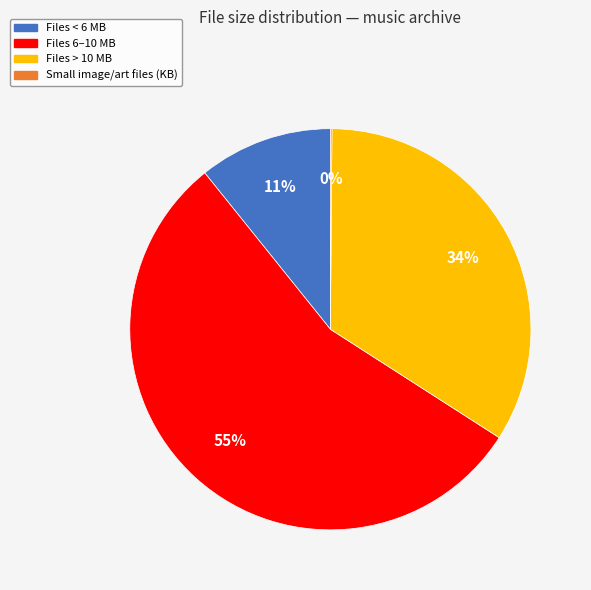

To the nearest percent, what is the difference between the largest and smallest slice percentages?

55%